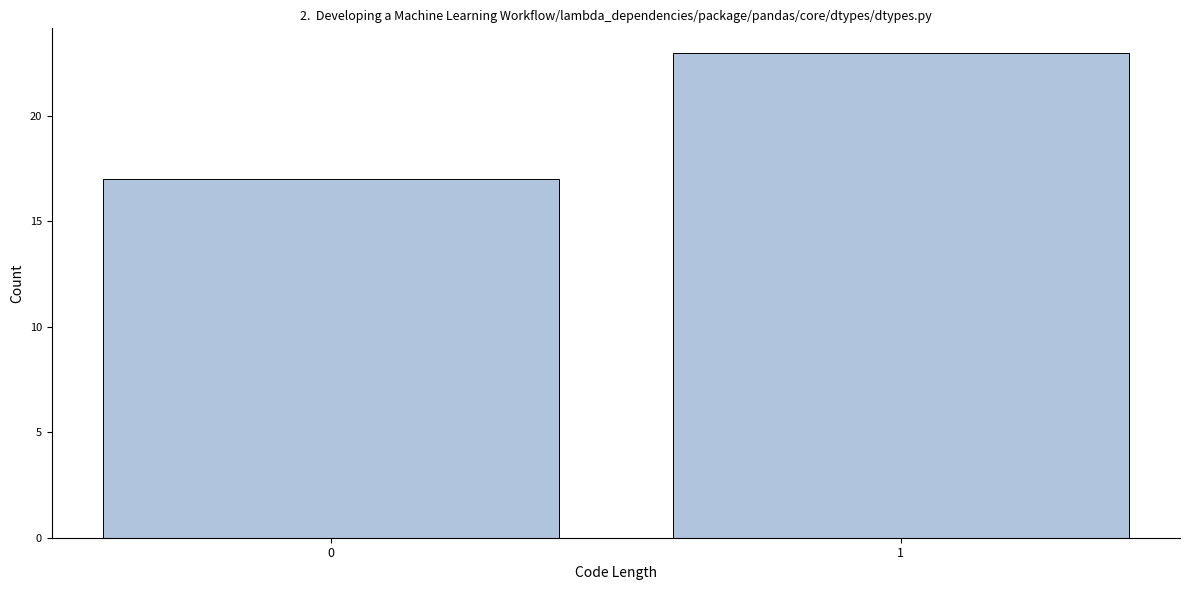

Reading left to right, transcribe all the data shown in this chart.

17	23